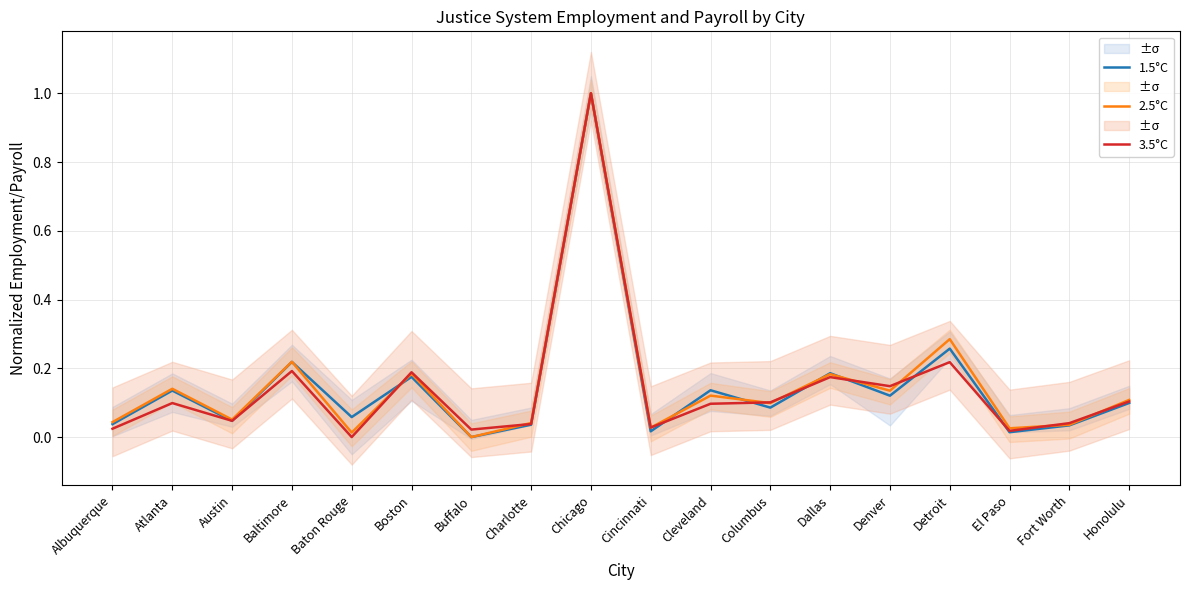

At which category is the sum across all series the highest?

Chicago